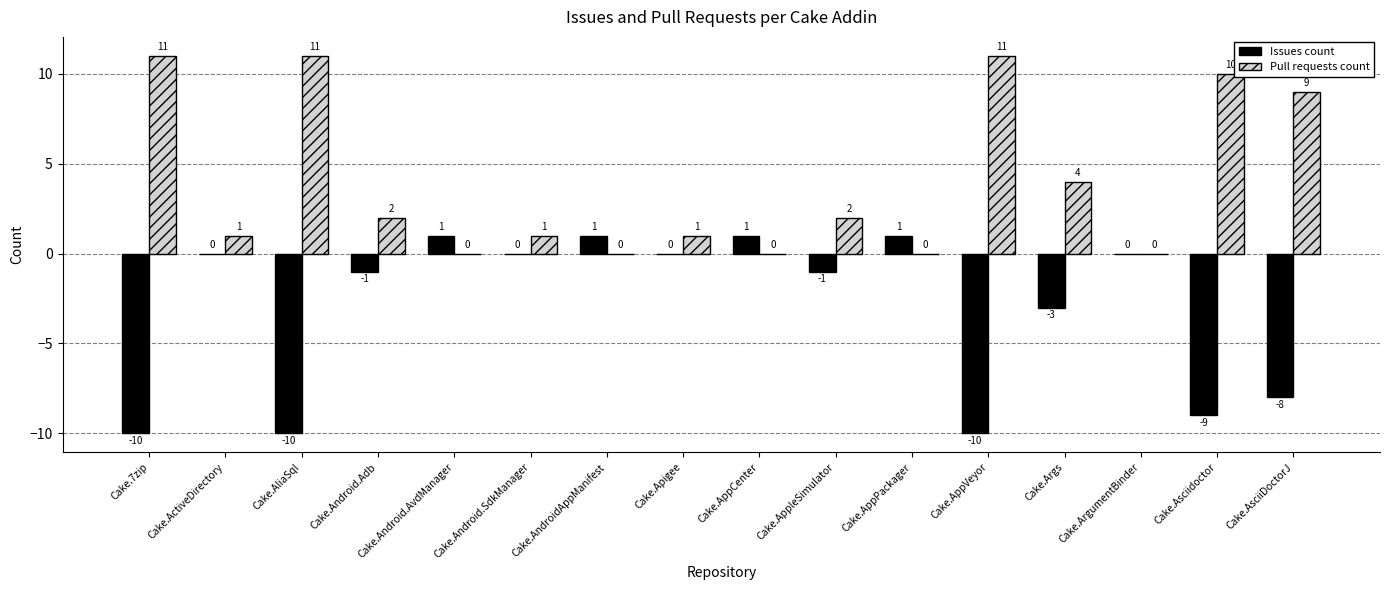

Are the bars grouped side by side (vs. stacked)?

Yes